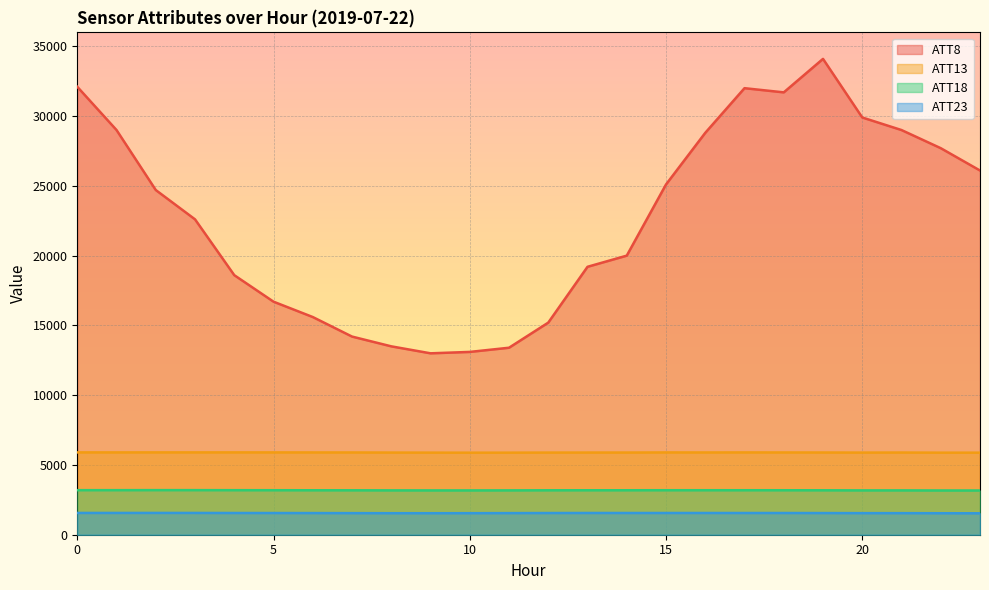

Reading left to right, transcribe all the data shown in this chart.

ATT8: 0=32100.0	1=29000.0	2=24700.0	3=22600.0	4=18600.0	5=16700.0	6=15600.0	7=14200.0	8=13500.0	9=13000.0	10=13100.0	11=13400.0	12=15200.0	13=19200.0	14=20000.0	15=25100.0	16=28800.0	17=32000.0	18=31700.0	19=34100.0	20=29900.0	21=29000.0	22=27700.0	23=26100.0
ATT13: 0=5899.4	1=5898.3	2=5899.5	3=5899.1	4=5899.6	5=5898.1	6=5895.7	7=5894.1	8=5887.6	9=5882.7	10=5878.5	11=5880.8	12=5886.2	13=5888.3	14=5888.7	15=5896.2	16=5894.3	17=5897.0	18=5894.4	19=5891.5	20=5885.5	21=5889.4	22=5880.1	23=5880.1
ATT18: 0=3193.1	1=3193.3	2=3196.0	3=3195.2	4=3192.0	5=3189.6	6=3186.2	7=3183.5	8=3178.4	9=3175.5	10=3175.1	11=3178.6	12=3184.4	13=3187.0	14=3186.8	15=3189.1	16=3189.1	17=3188.7	18=3187.5	19=3184.1	20=3177.3	21=3177.5	22=3171.0	23=3169.2
ATT23: 0=1560.8	1=1560.8	2=1562.2	3=1560.7	4=1557.1	5=1554.7	6=1551.5	7=1547.2	8=1542.8	9=1541.8	10=1544.0	11=1548.8	12=1554.6	13=1558.0	14=1557.4	15=1557.5	16=1557.8	17=1556.7	18=1555.8	19=1552.6	20=1547.0	21=1546.1	22=1540.3	23=1536.0